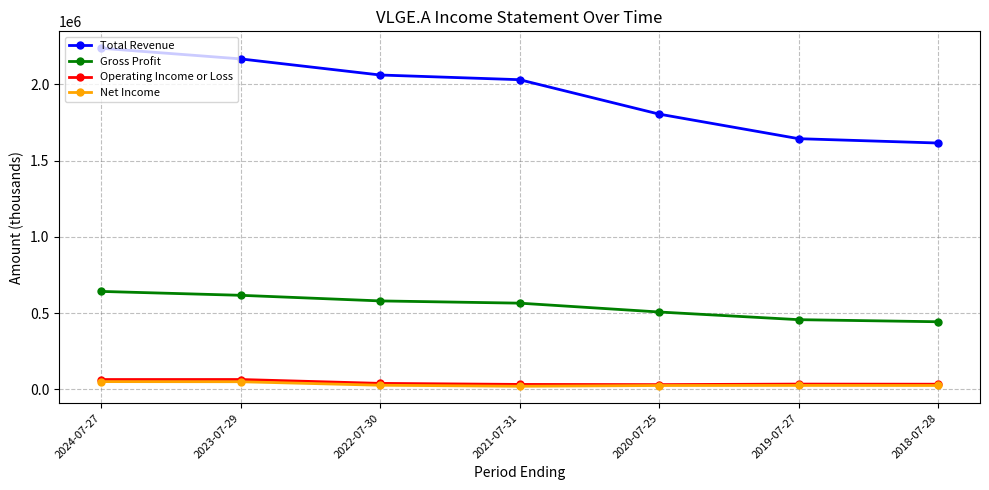

What is the sum of the Total Revenue values at 2018-07-28 and 2023-07-29?

3781700